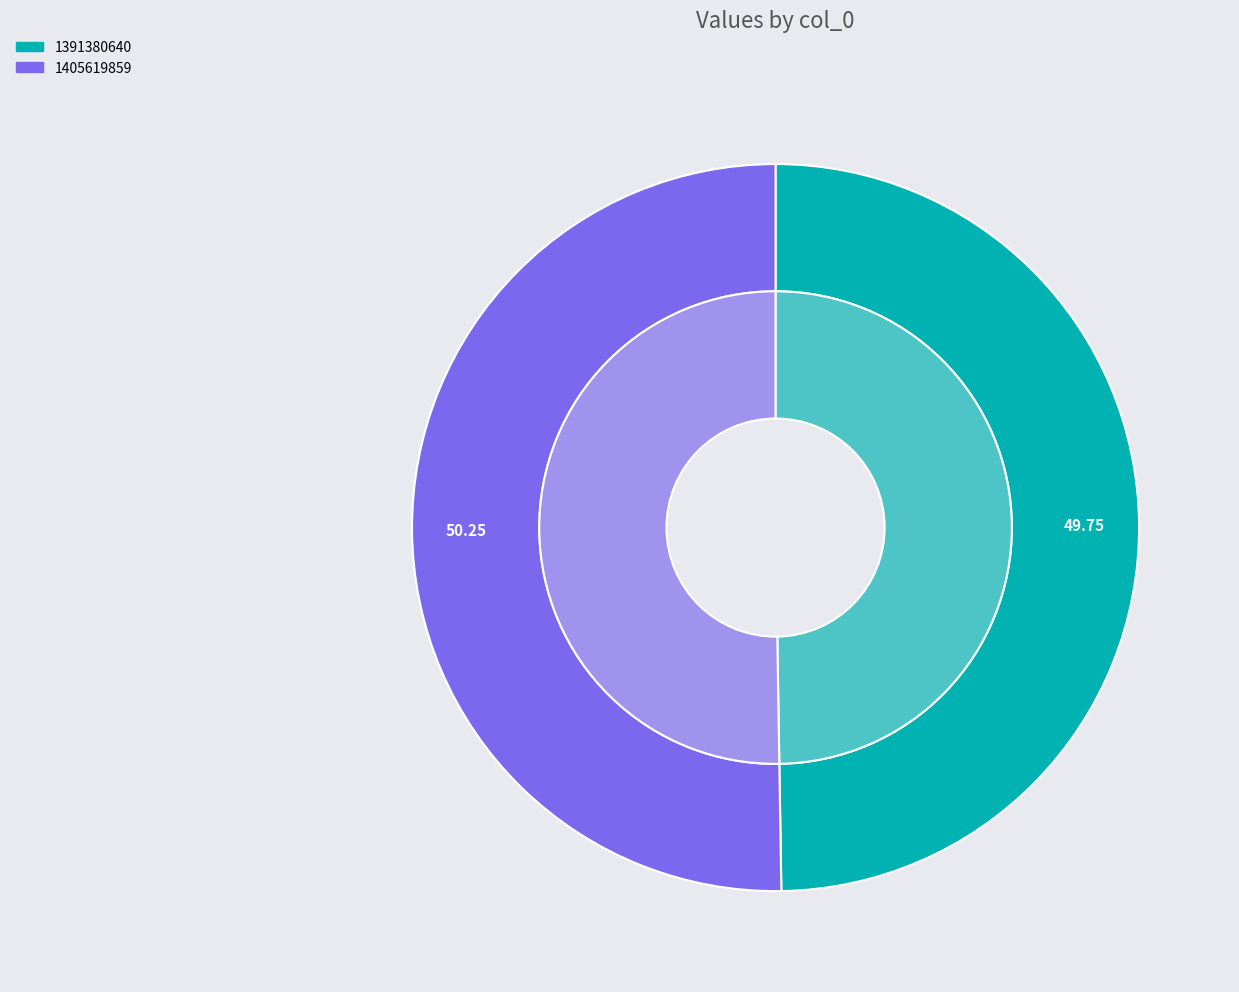

To the nearest percent, what is the average slice percentage?

50%